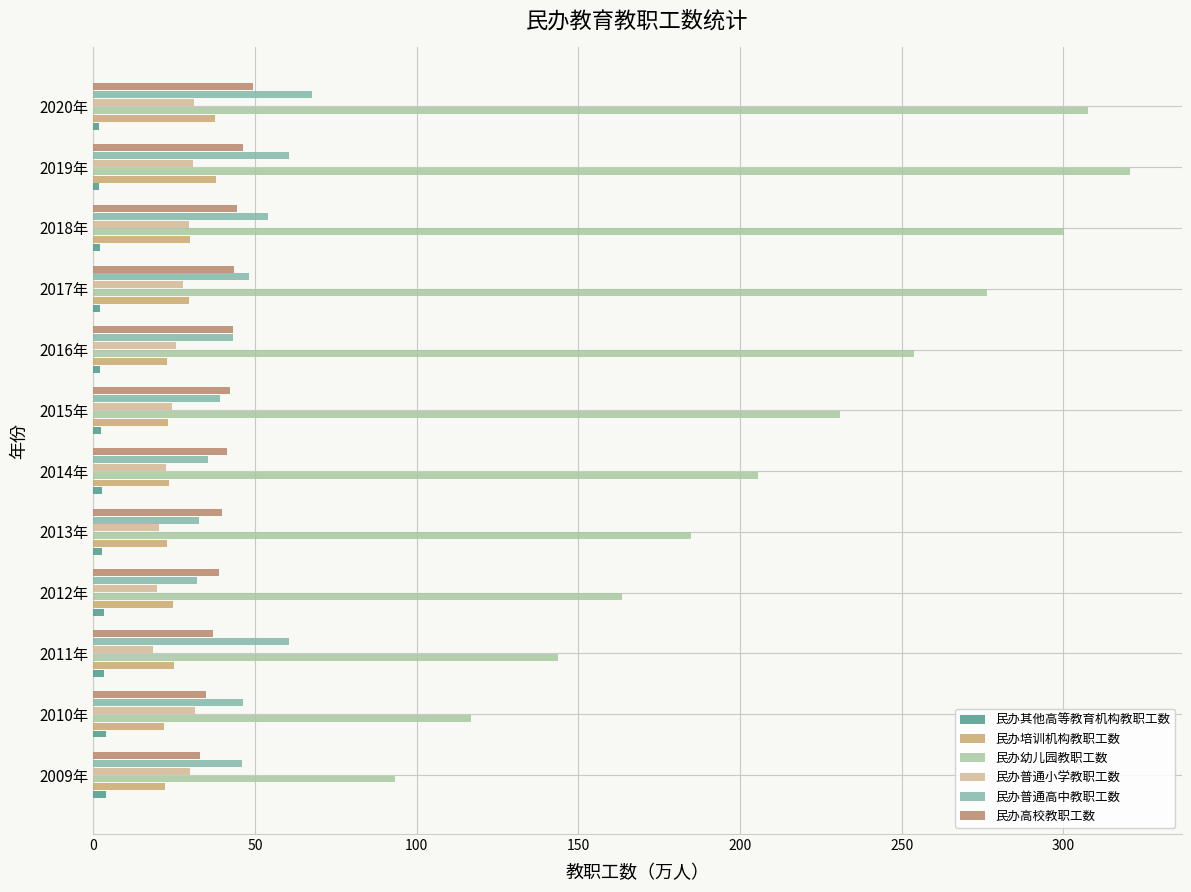

What position from the right is 2019年?

2